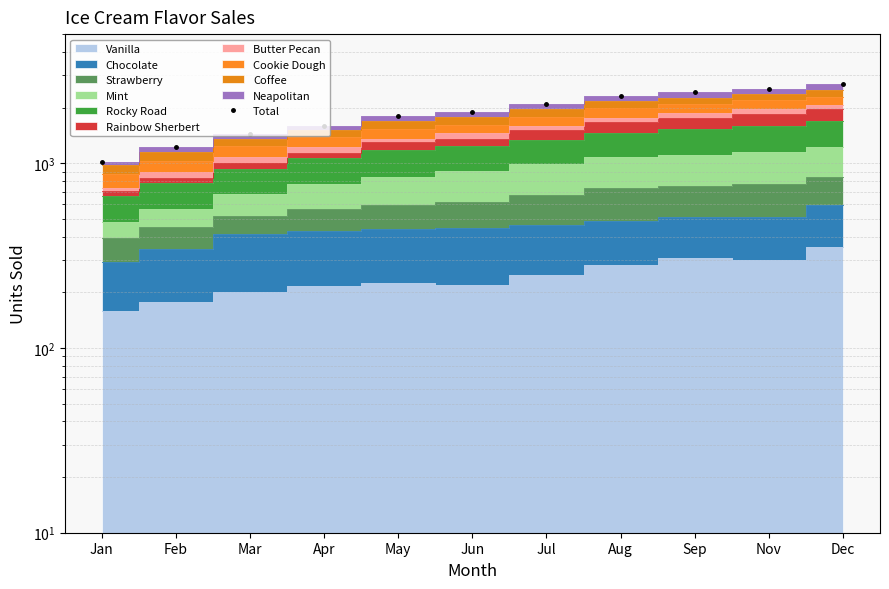

Reading left to right, list all the values displayed in this chart.

1018	1220	1443	1594	1812	1899	2105	2317	2428	2521	2680